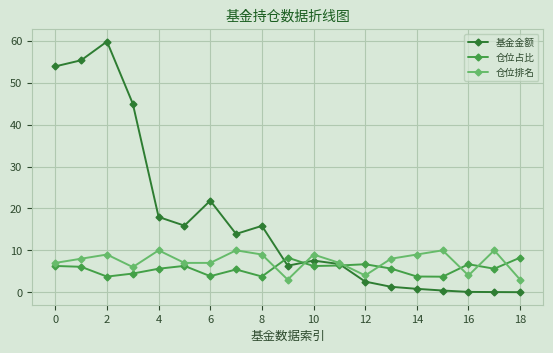

Which series has the widest spread of values?

基金金额